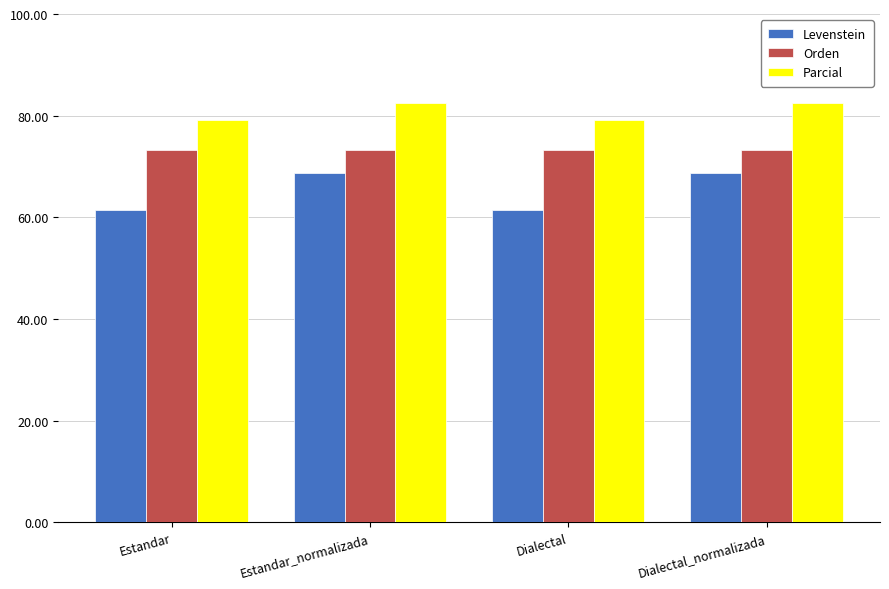

What is the value of the Levenstein bar at the 3rd from the left?

61.4